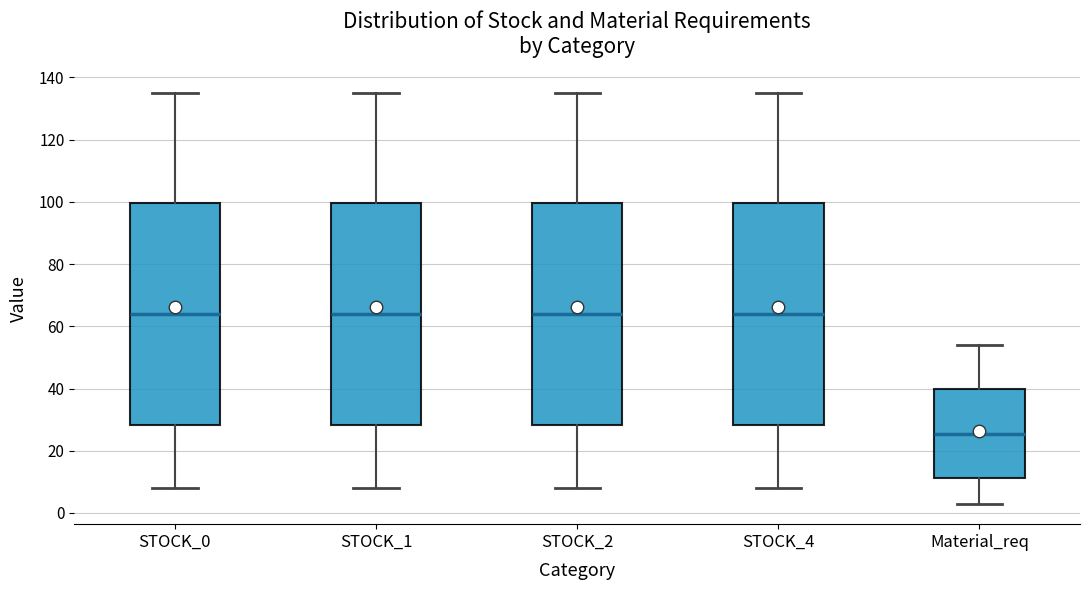

Where is the lower edge of the box for STOCK_0 on the y-axis? The values are not printed on the chart, so give them approximately, as read against the axis.

28